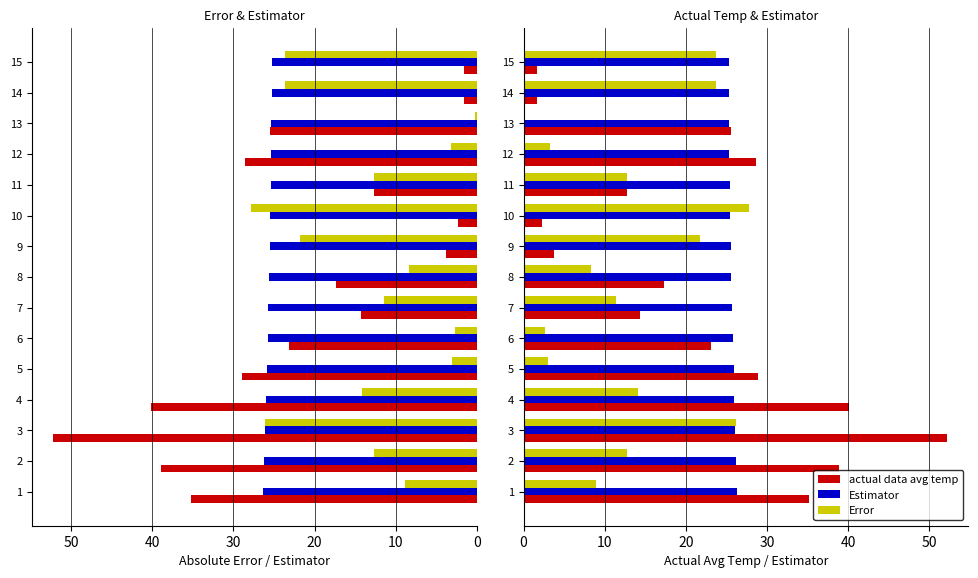

Which series has the largest total across all categories?

Estimator